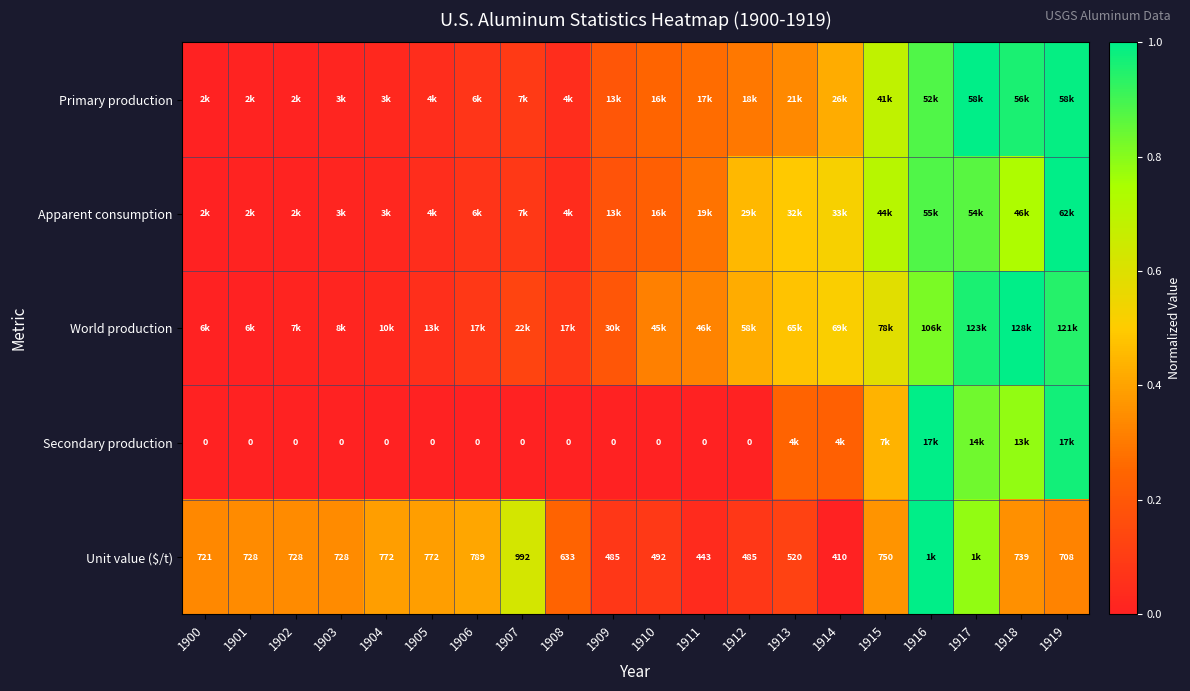

What is the greatest value displayed?

1.0